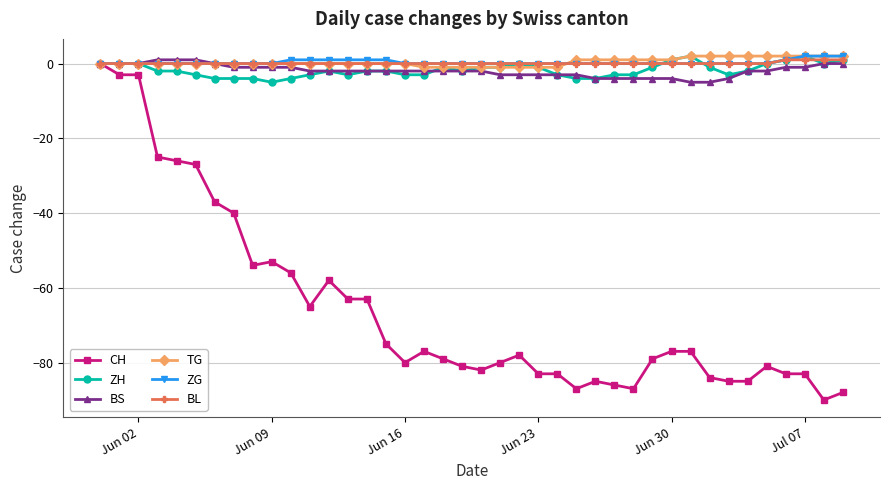

Which series has the largest range (max minus min)?

CH